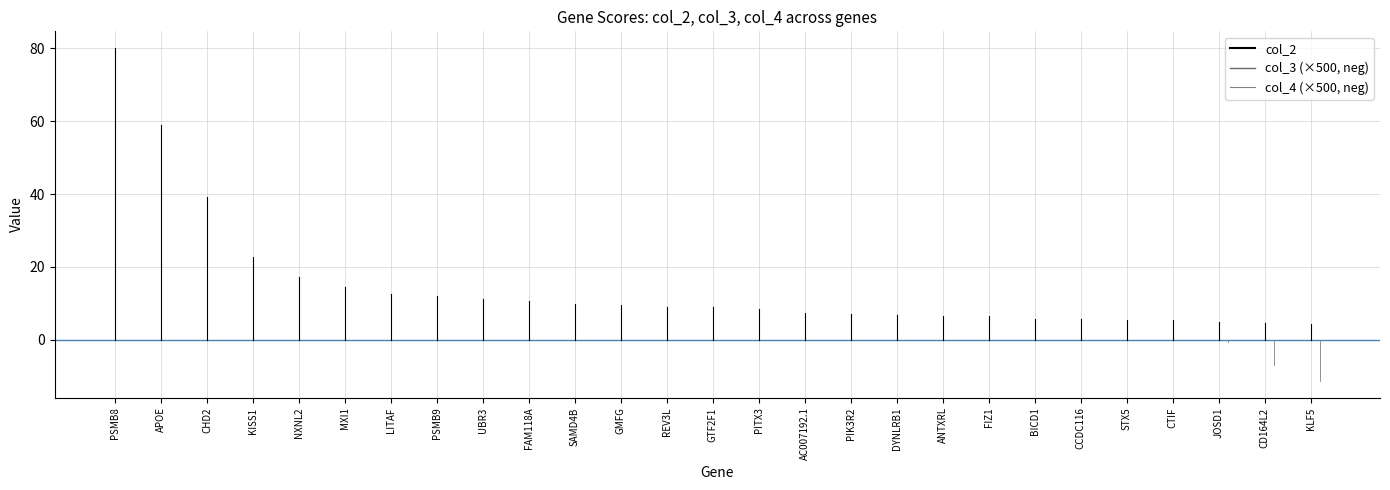

What is the maximum value for col_2?

80.1